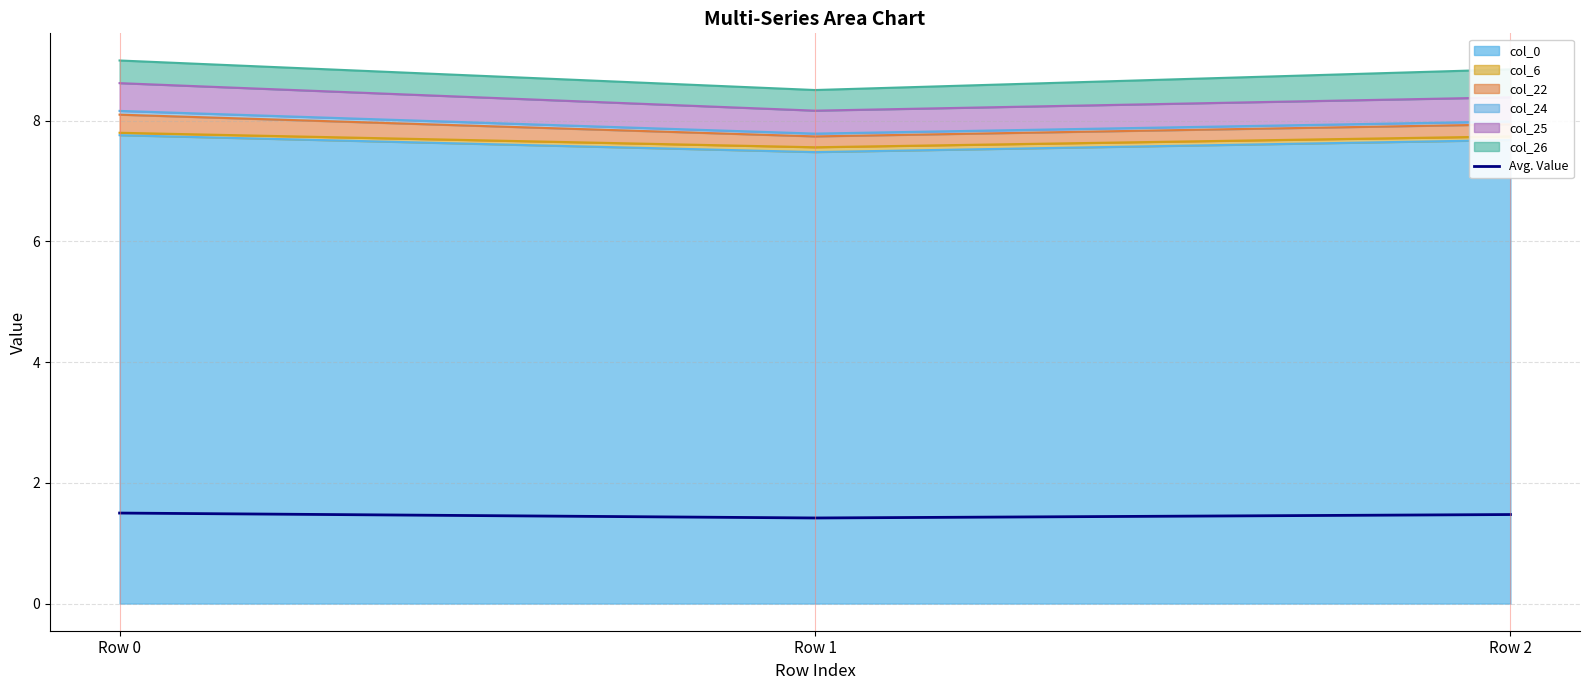

Reading left to right, extract all data points from this chart.

1.5	1.4	1.5